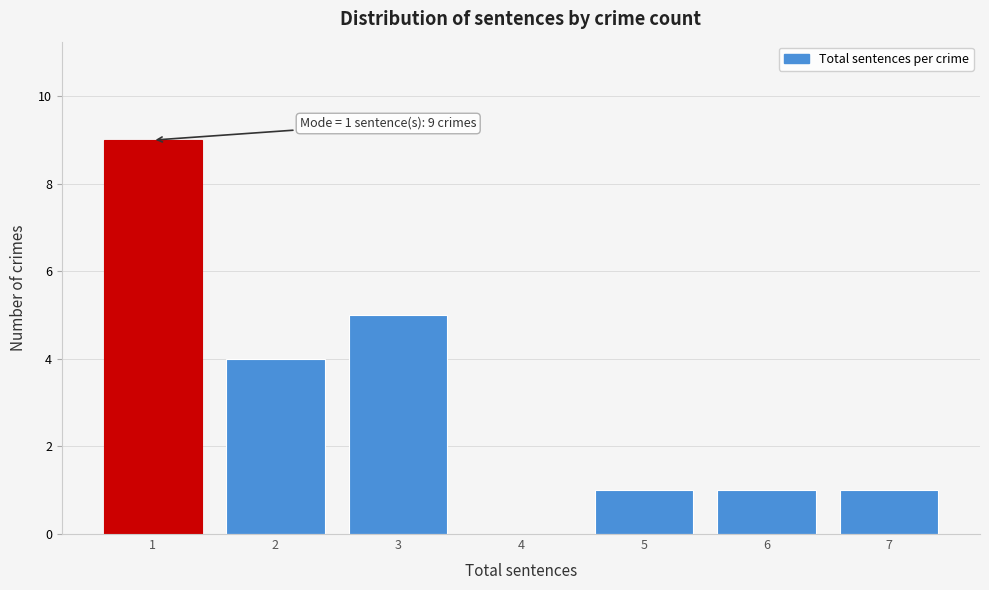

Over which range of the x-axis is the bar tallest?

0.5 to 1.5